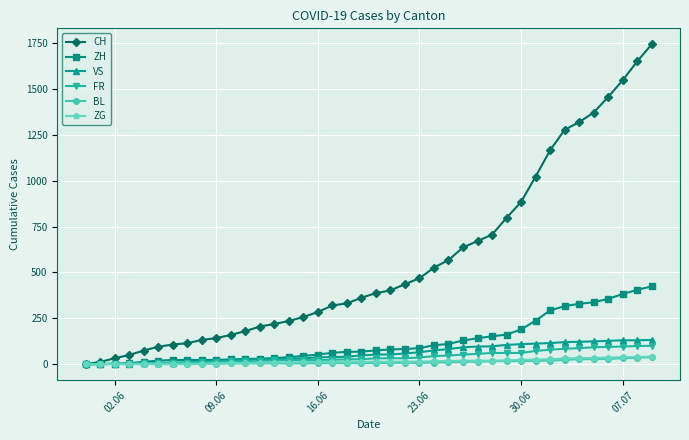

What is the greatest value displayed?

1743